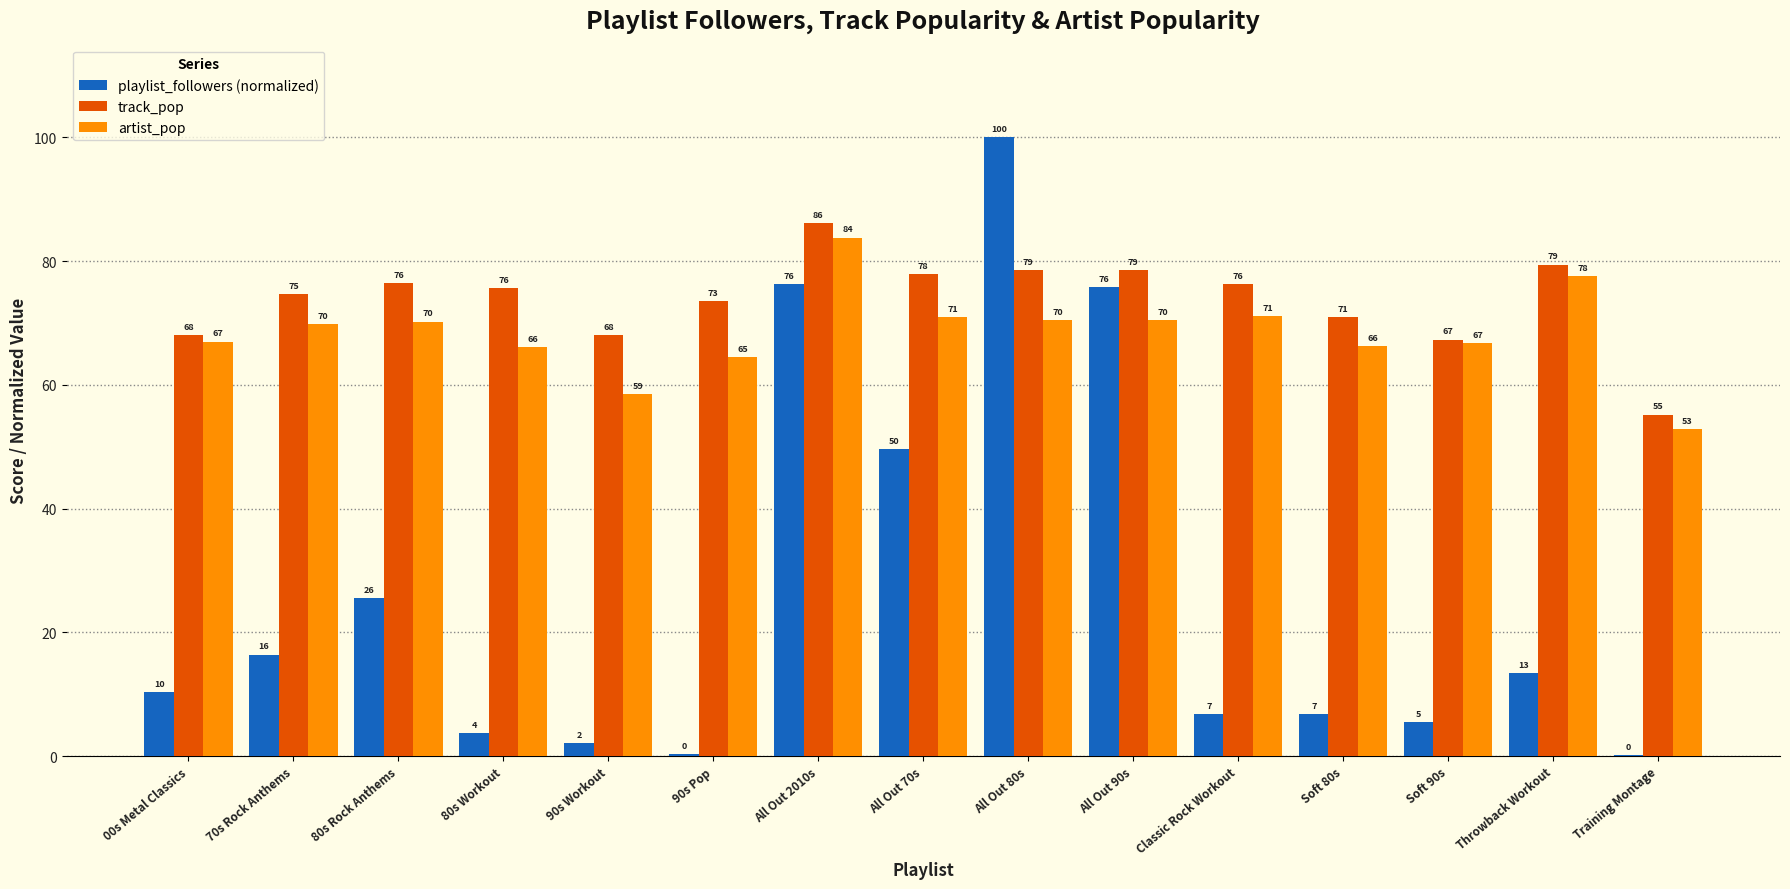

Which series changed the most between 70s Rock Anthems and All Out 90s?

playlist_followers (normalized)